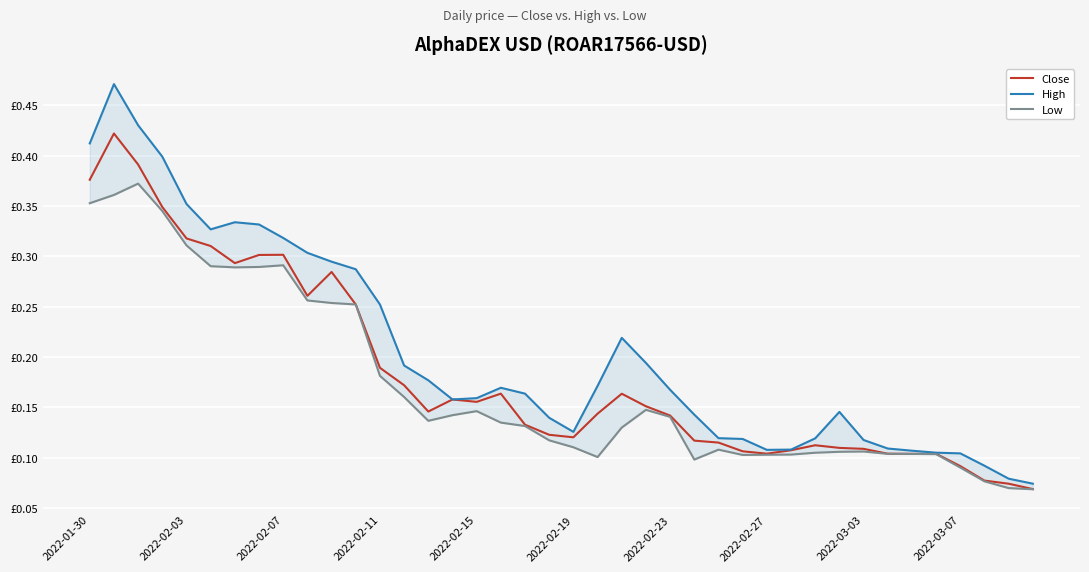

What is the maximum value shown in the chart?

0.5